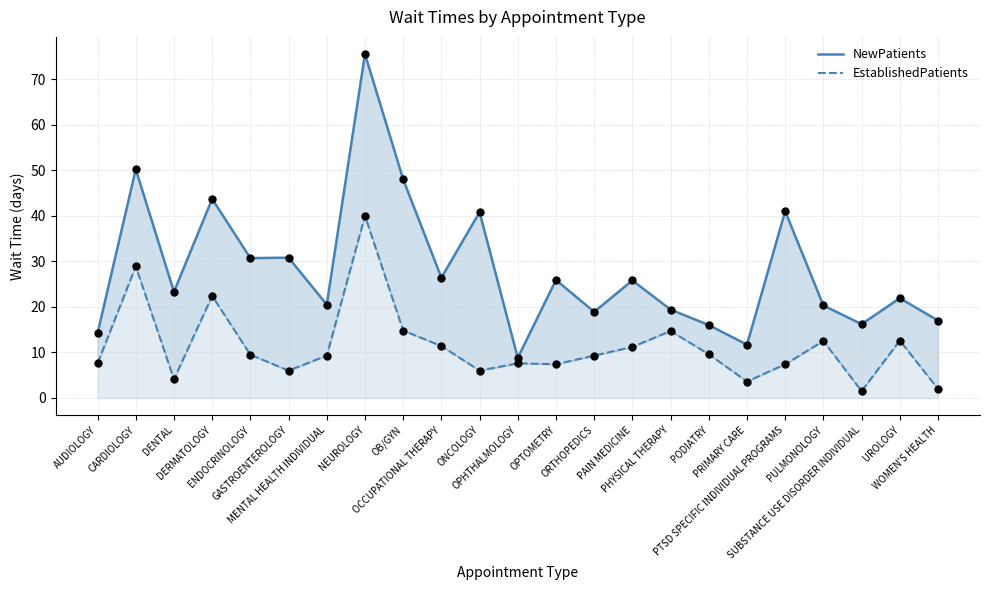

Which series has the largest Y range (max minus min)?

NewPatients